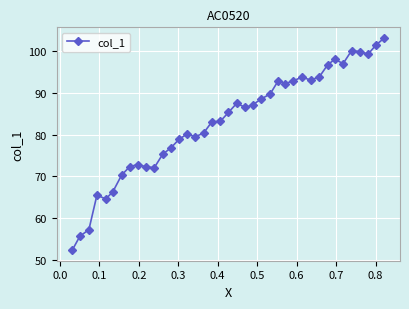

What is the value of the 38th point from the left?

101.5